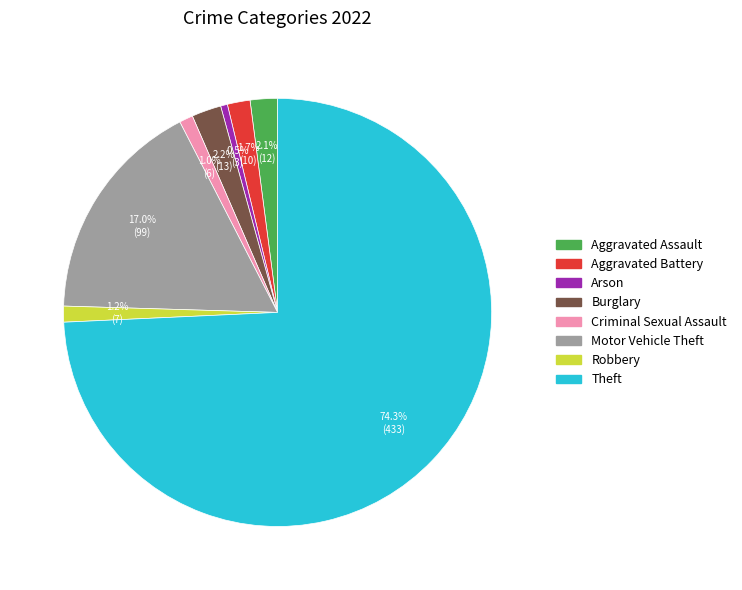

Is the sum of Arson and Criminal Sexual Assault greater than half?

No